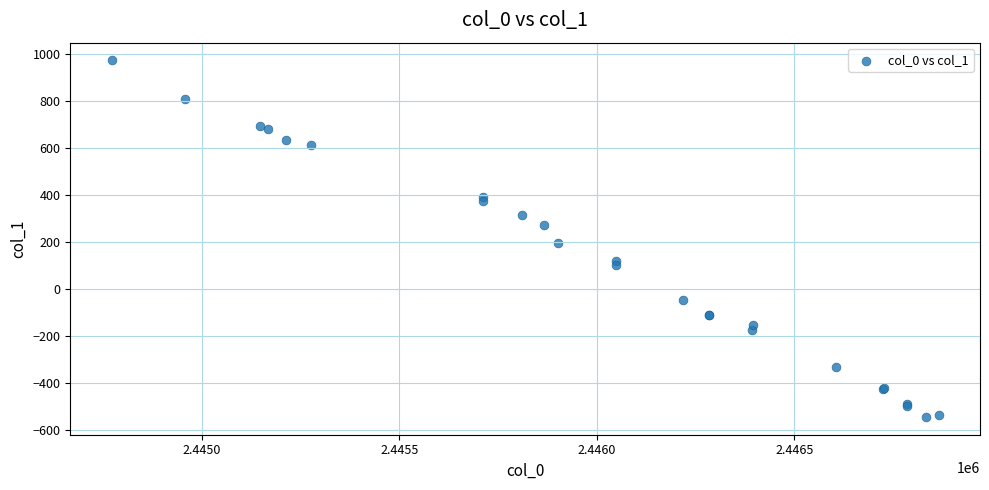

What Y value in the scatter plot is closest to 214?

197.0